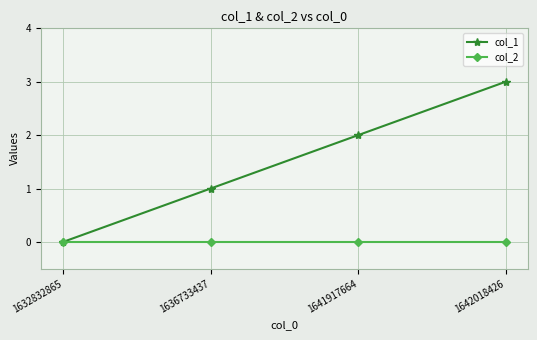

What is the difference between the col_1 values at 1642018426 and 1636733437?

2